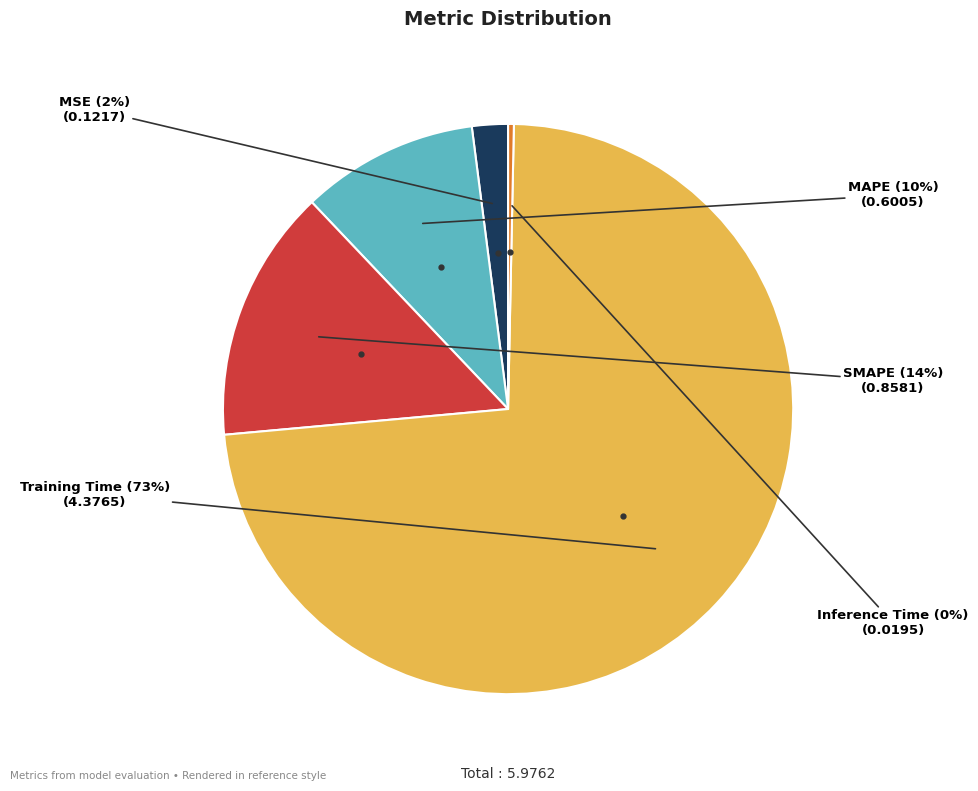

Is there any slice that represents more than half of the pie?

Yes